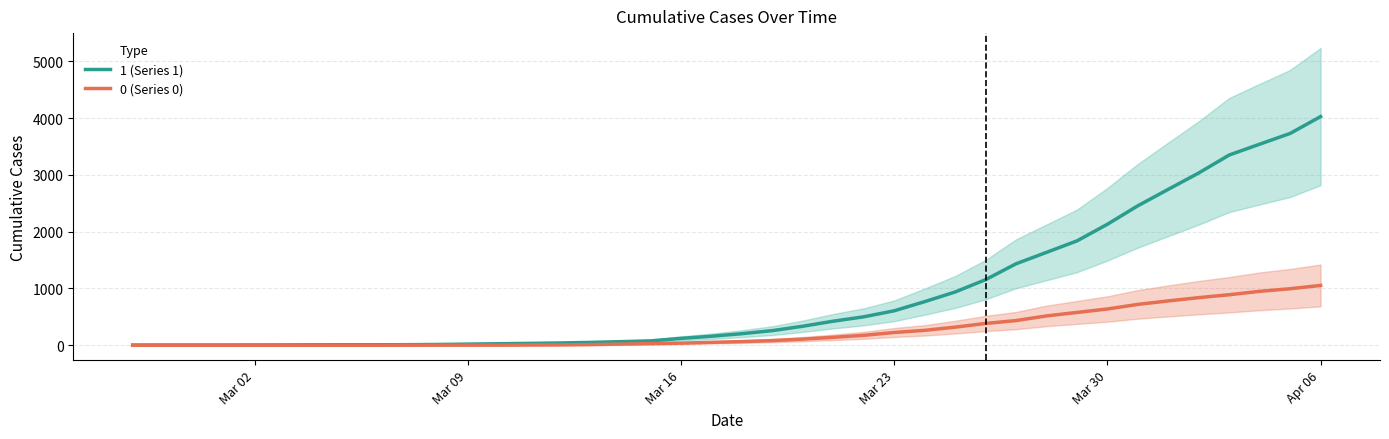

What are all the series names shown in the legend?

0, 1